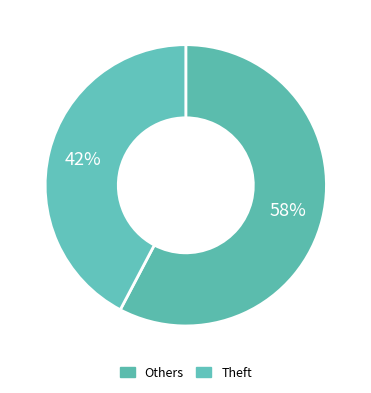

Which category has the smallest portion of the pie?

Theft